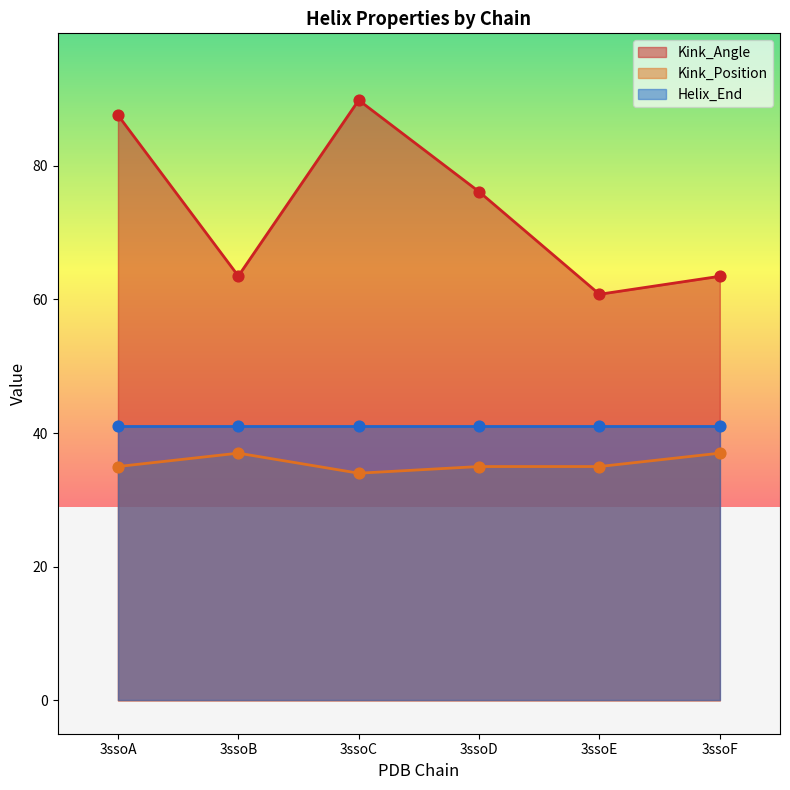

Which series contains the lowest Y value?

Kink_Position